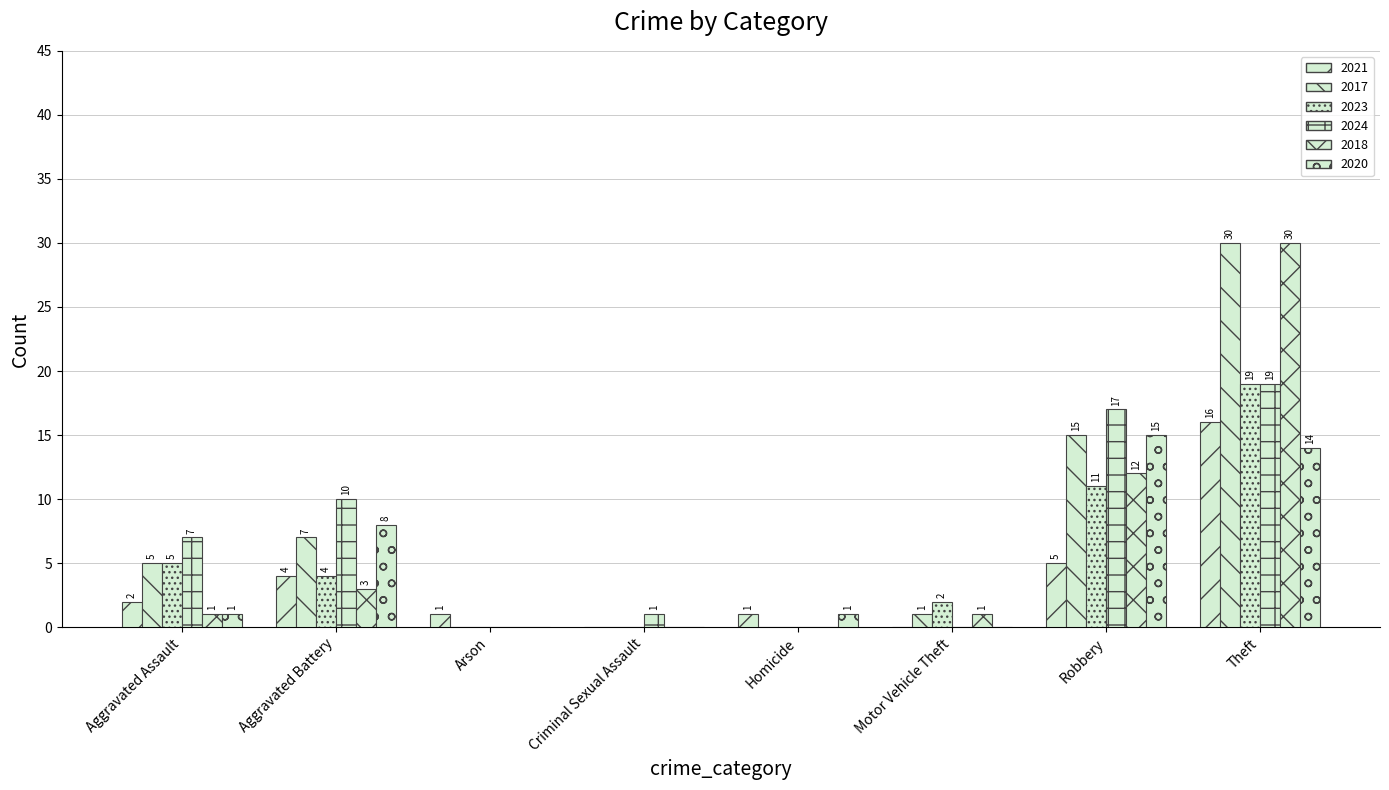

List the labels in order of 2017 value, smallest first.

Arson, Criminal Sexual Assault, Homicide, Motor Vehicle Theft, Aggravated Assault, Aggravated Battery, Robbery, Theft